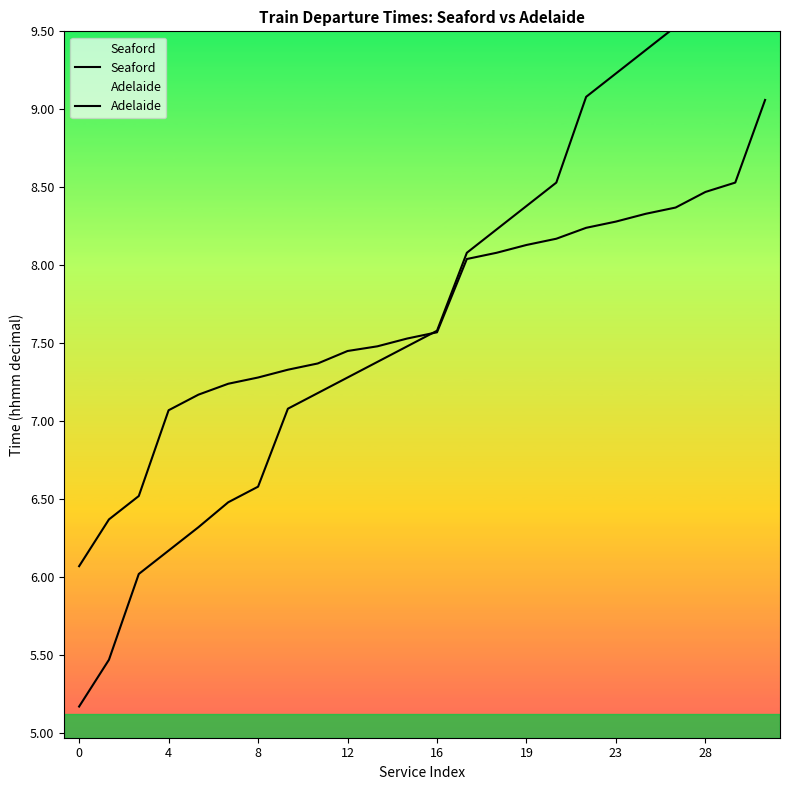

At 10, list the series in order from smallest to largest.

Seaford, Adelaide